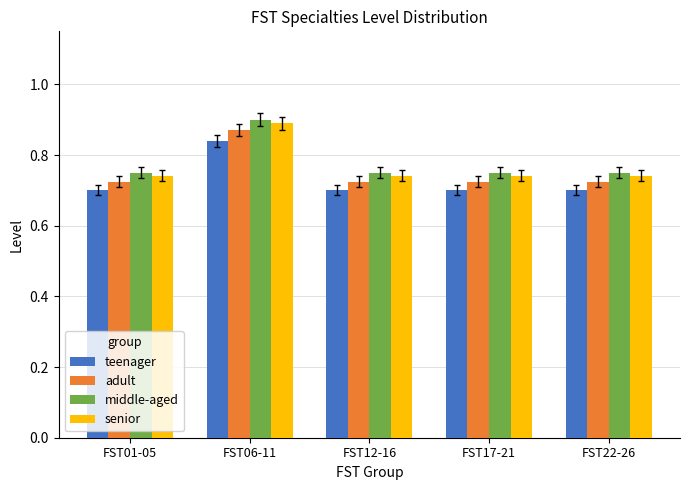

What are all the series names shown in the legend?

teenager, adult, middle-aged, senior